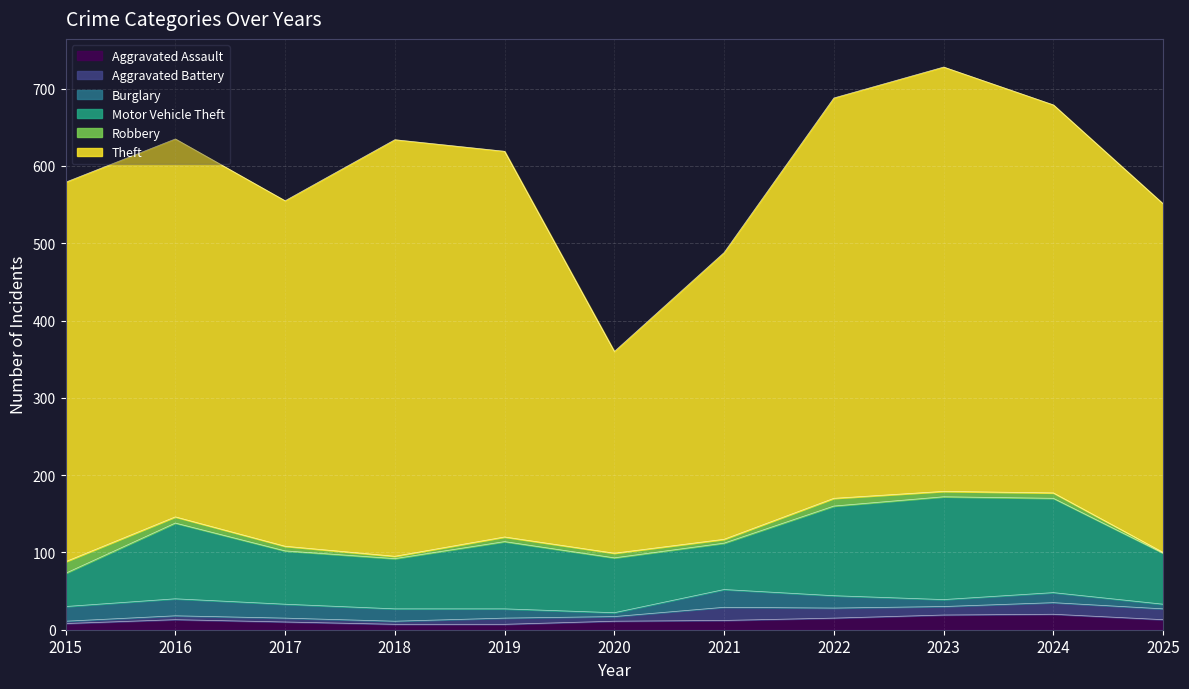

How many interior local peaks does the Aggravated Battery series have?

3